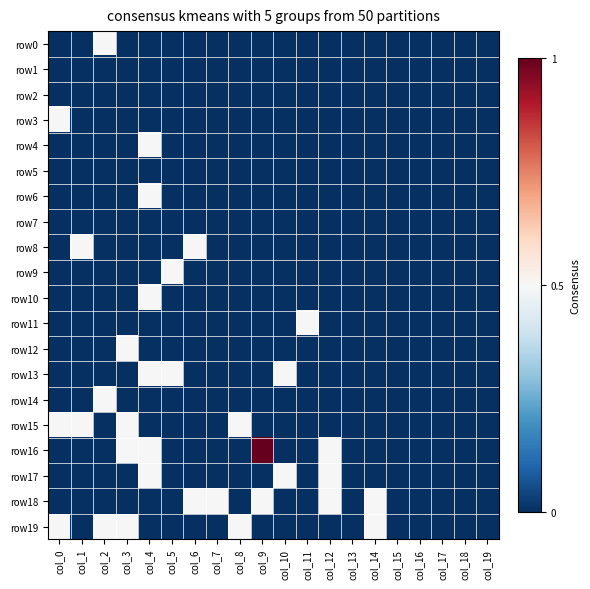

Reading left to right, extract all data points from this chart.

row0: col_0=0.0	col_1=0.0	col_2=0.5	col_3=0.0	col_4=0.0	col_5=0.0	col_6=0.0	col_7=0.0	col_8=0.0	col_9=0.0	col_10=0.0	col_11=0.0	col_12=0.0	col_13=0.0	col_14=0.0	col_15=0.0	col_16=0.0	col_17=0.0	col_18=0.0	col_19=0.0
row1: col_0=0.0	col_1=0.0	col_2=0.0	col_3=0.0	col_4=0.0	col_5=0.0	col_6=0.0	col_7=0.0	col_8=0.0	col_9=0.0	col_10=0.0	col_11=0.0	col_12=0.0	col_13=0.0	col_14=0.0	col_15=0.0	col_16=0.0	col_17=0.0	col_18=0.0	col_19=0.0
row2: col_0=0.0	col_1=0.0	col_2=0.0	col_3=0.0	col_4=0.0	col_5=0.0	col_6=0.0	col_7=0.0	col_8=0.0	col_9=0.0	col_10=0.0	col_11=0.0	col_12=0.0	col_13=0.0	col_14=0.0	col_15=0.0	col_16=0.0	col_17=0.0	col_18=0.0	col_19=0.0
row3: col_0=0.5	col_1=0.0	col_2=0.0	col_3=0.0	col_4=0.0	col_5=0.0	col_6=0.0	col_7=0.0	col_8=0.0	col_9=0.0	col_10=0.0	col_11=0.0	col_12=0.0	col_13=0.0	col_14=0.0	col_15=0.0	col_16=0.0	col_17=0.0	col_18=0.0	col_19=0.0
row4: col_0=0.0	col_1=0.0	col_2=0.0	col_3=0.0	col_4=0.5	col_5=0.0	col_6=0.0	col_7=0.0	col_8=0.0	col_9=0.0	col_10=0.0	col_11=0.0	col_12=0.0	col_13=0.0	col_14=0.0	col_15=0.0	col_16=0.0	col_17=0.0	col_18=0.0	col_19=0.0
row5: col_0=0.0	col_1=0.0	col_2=0.0	col_3=0.0	col_4=0.0	col_5=0.0	col_6=0.0	col_7=0.0	col_8=0.0	col_9=0.0	col_10=0.0	col_11=0.0	col_12=0.0	col_13=0.0	col_14=0.0	col_15=0.0	col_16=0.0	col_17=0.0	col_18=0.0	col_19=0.0
row6: col_0=0.0	col_1=0.0	col_2=0.0	col_3=0.0	col_4=0.5	col_5=0.0	col_6=0.0	col_7=0.0	col_8=0.0	col_9=0.0	col_10=0.0	col_11=0.0	col_12=0.0	col_13=0.0	col_14=0.0	col_15=0.0	col_16=0.0	col_17=0.0	col_18=0.0	col_19=0.0
row7: col_0=0.0	col_1=0.0	col_2=0.0	col_3=0.0	col_4=0.0	col_5=0.0	col_6=0.0	col_7=0.0	col_8=0.0	col_9=0.0	col_10=0.0	col_11=0.0	col_12=0.0	col_13=0.0	col_14=0.0	col_15=0.0	col_16=0.0	col_17=0.0	col_18=0.0	col_19=0.0
row8: col_0=0.0	col_1=0.5	col_2=0.0	col_3=0.0	col_4=0.0	col_5=0.0	col_6=0.5	col_7=0.0	col_8=0.0	col_9=0.0	col_10=0.0	col_11=0.0	col_12=0.0	col_13=0.0	col_14=0.0	col_15=0.0	col_16=0.0	col_17=0.0	col_18=0.0	col_19=0.0
row9: col_0=0.0	col_1=0.0	col_2=0.0	col_3=0.0	col_4=0.0	col_5=0.5	col_6=0.0	col_7=0.0	col_8=0.0	col_9=0.0	col_10=0.0	col_11=0.0	col_12=0.0	col_13=0.0	col_14=0.0	col_15=0.0	col_16=0.0	col_17=0.0	col_18=0.0	col_19=0.0
row10: col_0=0.0	col_1=0.0	col_2=0.0	col_3=0.0	col_4=0.5	col_5=0.0	col_6=0.0	col_7=0.0	col_8=0.0	col_9=0.0	col_10=0.0	col_11=0.0	col_12=0.0	col_13=0.0	col_14=0.0	col_15=0.0	col_16=0.0	col_17=0.0	col_18=0.0	col_19=0.0
row11: col_0=0.0	col_1=0.0	col_2=0.0	col_3=0.0	col_4=0.0	col_5=0.0	col_6=0.0	col_7=0.0	col_8=0.0	col_9=0.0	col_10=0.0	col_11=0.5	col_12=0.0	col_13=0.0	col_14=0.0	col_15=0.0	col_16=0.0	col_17=0.0	col_18=0.0	col_19=0.0
row12: col_0=0.0	col_1=0.0	col_2=0.0	col_3=0.5	col_4=0.0	col_5=0.0	col_6=0.0	col_7=0.0	col_8=0.0	col_9=0.0	col_10=0.0	col_11=0.0	col_12=0.0	col_13=0.0	col_14=0.0	col_15=0.0	col_16=0.0	col_17=0.0	col_18=0.0	col_19=0.0
row13: col_0=0.0	col_1=0.0	col_2=0.0	col_3=0.0	col_4=0.5	col_5=0.5	col_6=0.0	col_7=0.0	col_8=0.0	col_9=0.0	col_10=0.5	col_11=0.0	col_12=0.0	col_13=0.0	col_14=0.0	col_15=0.0	col_16=0.0	col_17=0.0	col_18=0.0	col_19=0.0
row14: col_0=0.0	col_1=0.0	col_2=0.5	col_3=0.0	col_4=0.0	col_5=0.0	col_6=0.0	col_7=0.0	col_8=0.0	col_9=0.0	col_10=0.0	col_11=0.0	col_12=0.0	col_13=0.0	col_14=0.0	col_15=0.0	col_16=0.0	col_17=0.0	col_18=0.0	col_19=0.0
row15: col_0=0.5	col_1=0.5	col_2=0.0	col_3=0.5	col_4=0.0	col_5=0.0	col_6=0.0	col_7=0.0	col_8=0.5	col_9=0.0	col_10=0.0	col_11=0.0	col_12=0.0	col_13=0.0	col_14=0.0	col_15=0.0	col_16=0.0	col_17=0.0	col_18=0.0	col_19=0.0
row16: col_0=0.0	col_1=0.0	col_2=0.0	col_3=0.5	col_4=0.5	col_5=0.0	col_6=0.0	col_7=0.0	col_8=0.0	col_9=1.0	col_10=0.0	col_11=0.0	col_12=0.5	col_13=0.0	col_14=0.0	col_15=0.0	col_16=0.0	col_17=0.0	col_18=0.0	col_19=0.0
row17: col_0=0.0	col_1=0.0	col_2=0.0	col_3=0.0	col_4=0.5	col_5=0.0	col_6=0.0	col_7=0.0	col_8=0.0	col_9=0.0	col_10=0.5	col_11=0.0	col_12=0.5	col_13=0.0	col_14=0.0	col_15=0.0	col_16=0.0	col_17=0.0	col_18=0.0	col_19=0.0
row18: col_0=0.0	col_1=0.0	col_2=0.0	col_3=0.0	col_4=0.0	col_5=0.0	col_6=0.5	col_7=0.5	col_8=0.0	col_9=0.5	col_10=0.0	col_11=0.0	col_12=0.5	col_13=0.0	col_14=0.5	col_15=0.0	col_16=0.0	col_17=0.0	col_18=0.0	col_19=0.0
row19: col_0=0.5	col_1=0.0	col_2=0.5	col_3=0.5	col_4=0.0	col_5=0.0	col_6=0.0	col_7=0.0	col_8=0.5	col_9=0.0	col_10=0.0	col_11=0.0	col_12=0.0	col_13=0.0	col_14=0.5	col_15=0.0	col_16=0.0	col_17=0.0	col_18=0.0	col_19=0.0